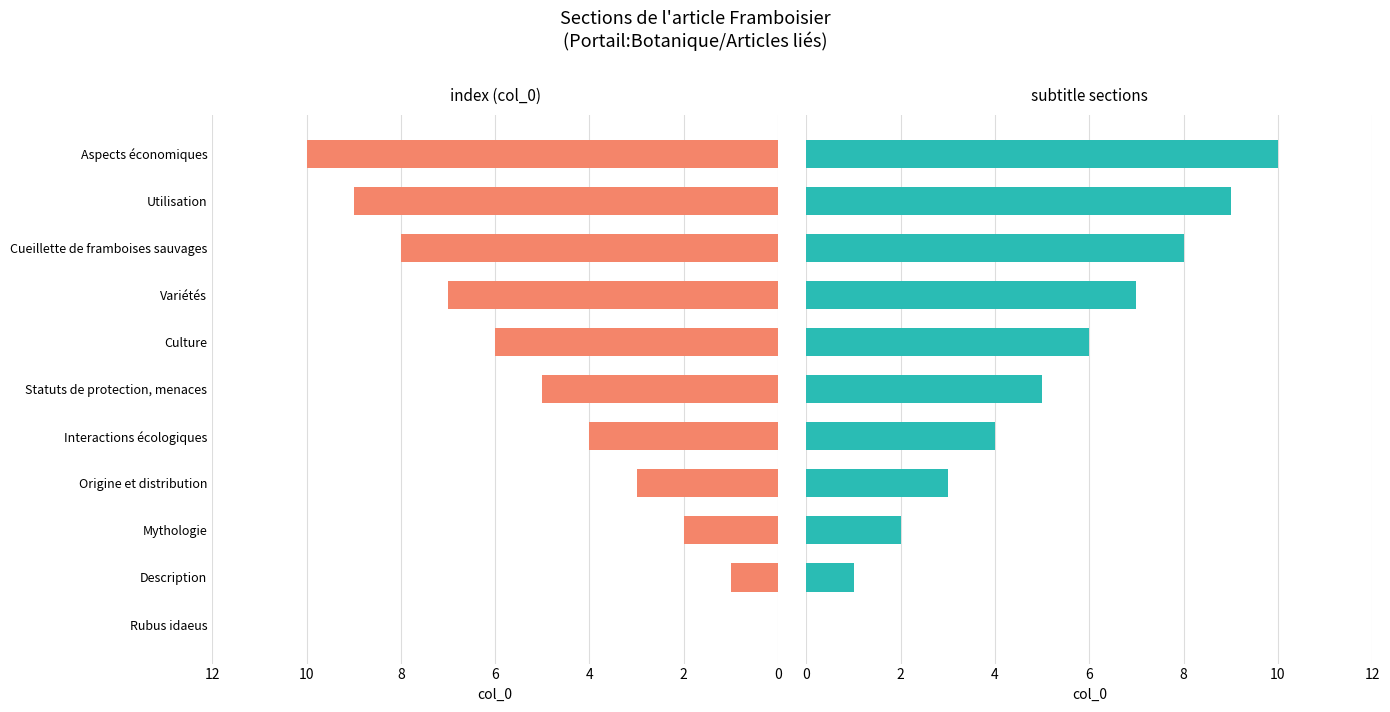

What is the value of the 2nd bar from the left?

1